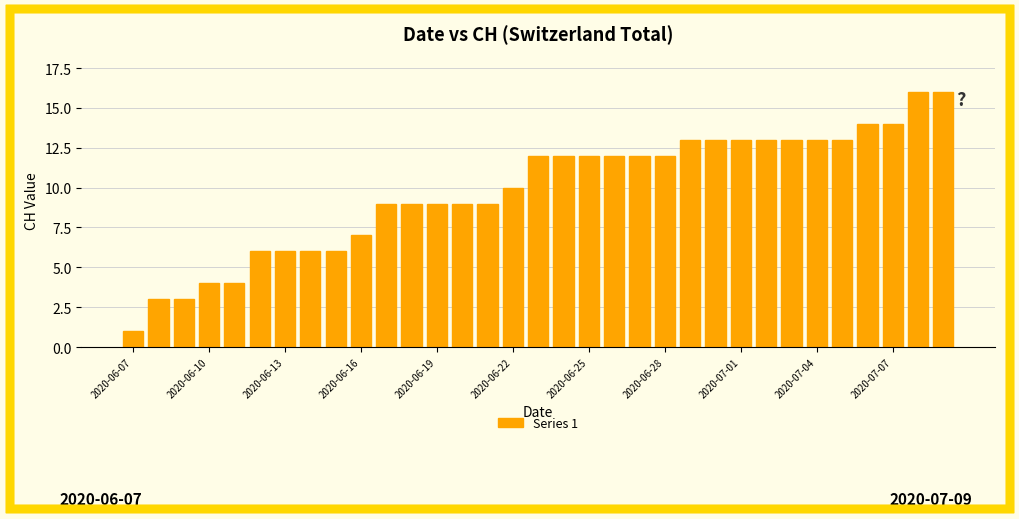

What is the value of the 33rd bar from the left?

16